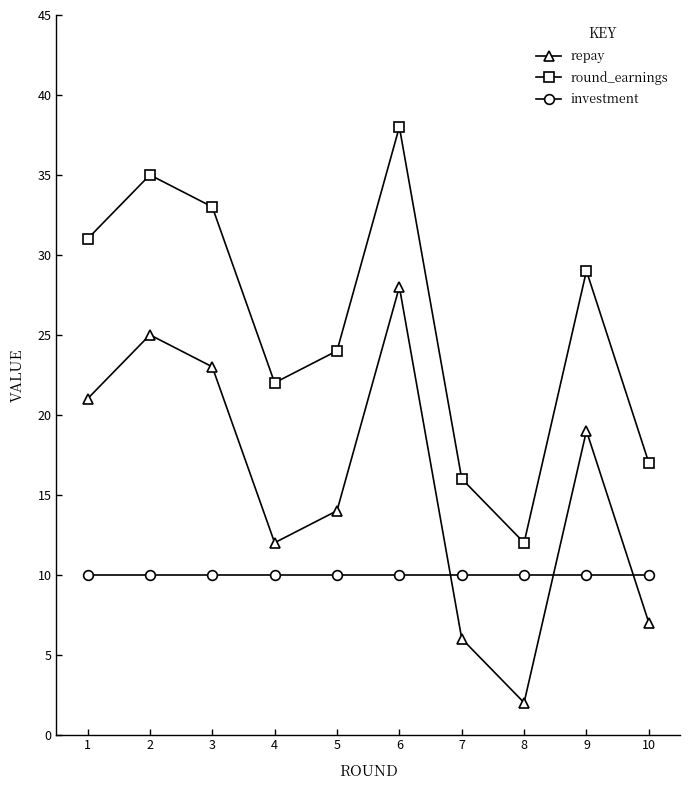

Where is the first local maximum for round_earnings?

2